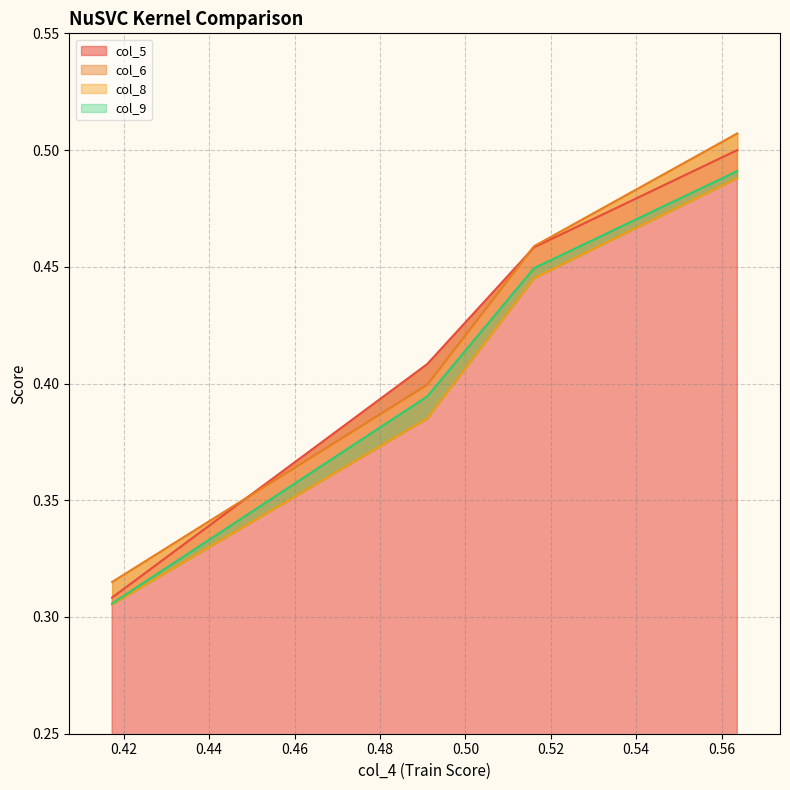

The col_6 series shows 0.5 at 0.56369. True or false?

True